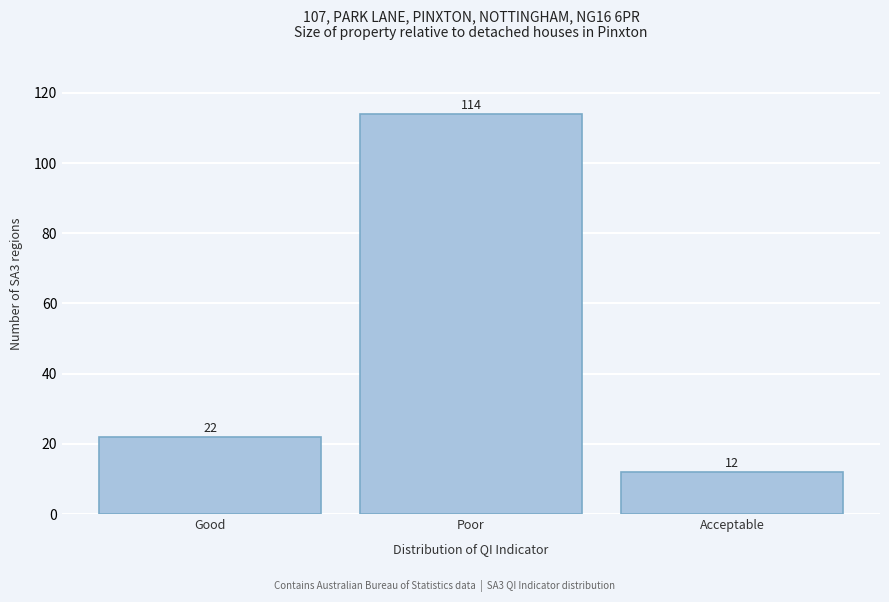

Reading left to right, what are all the values shown in this chart?

Good=22	Poor=114	Acceptable=12